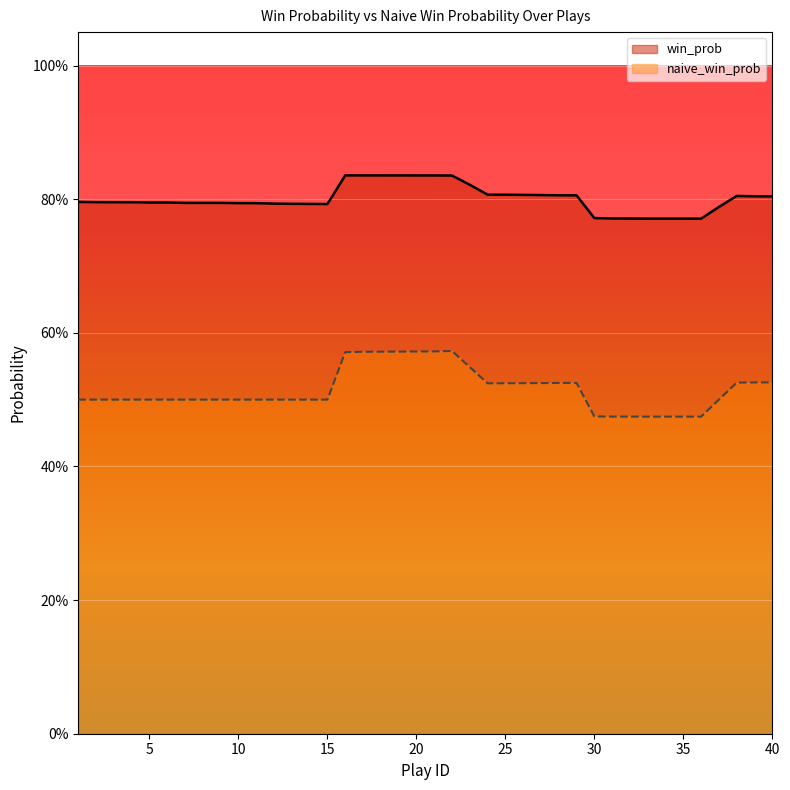

List the labels in order of naive_win_prob value, largest first.

22, 21, 20, 19, 18, 17, 16, 23, 40, 39, 38, 29, 28, 27, 26, 25, 24, 1, 2, 3, 4, 5, 6, 7, 8, 9, 10, 11, 12, 13, 14, 15, 37, 30, 31, 32, 33, 34, 35, 36